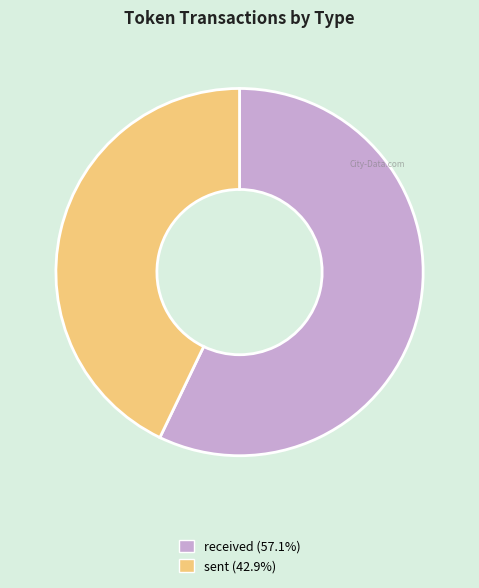

Is there a majority slice in this chart?

Yes